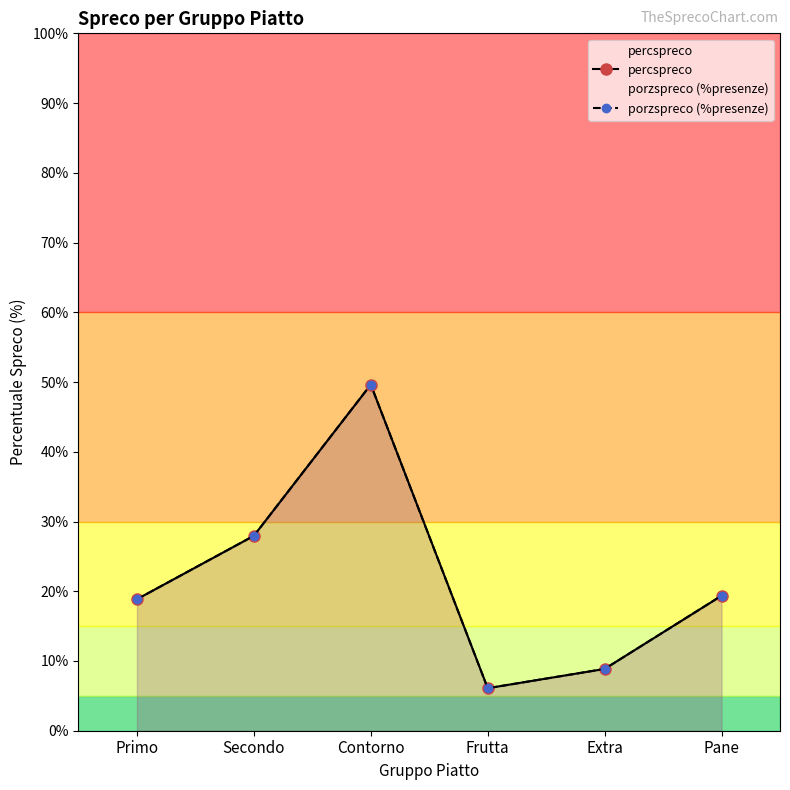

Where do percspreco and porzspreco (%presenze) first cross each other?

Primo and Secondo